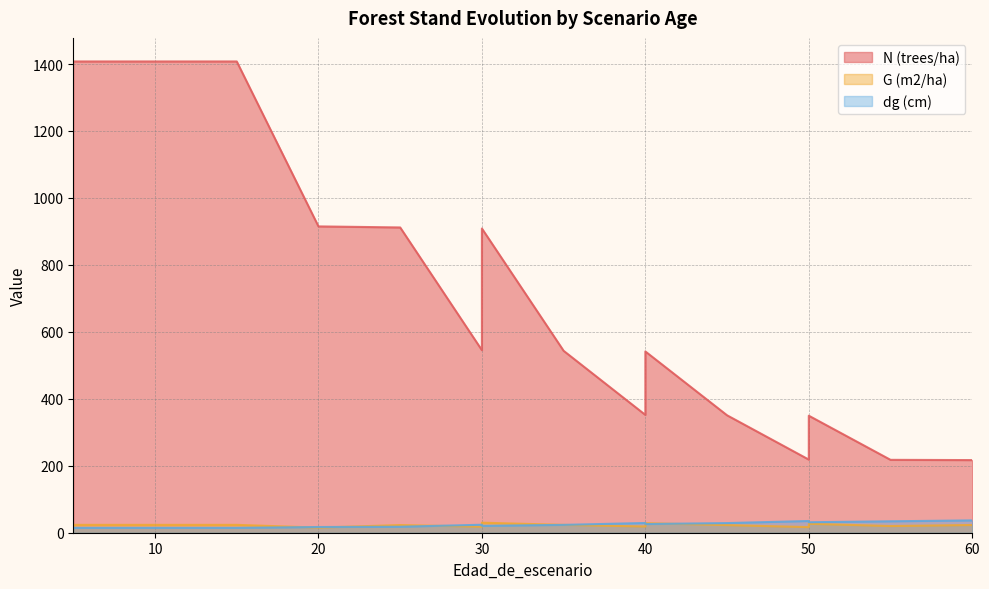

What is the average value of the N (trees/ha) series?

731.3